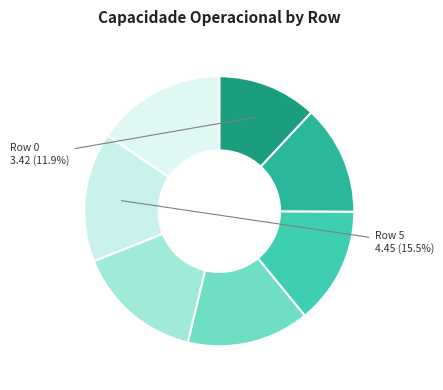

Count the number of slices in the pie.

7